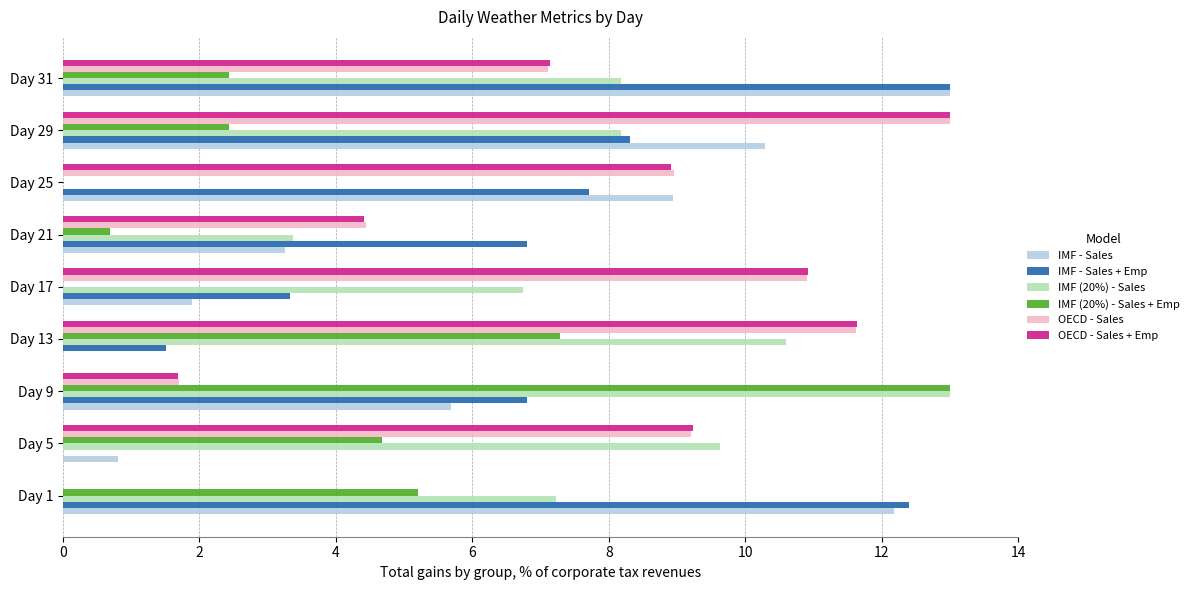

Which series changed the most between Day 29 and Day 31?

OECD - Sales